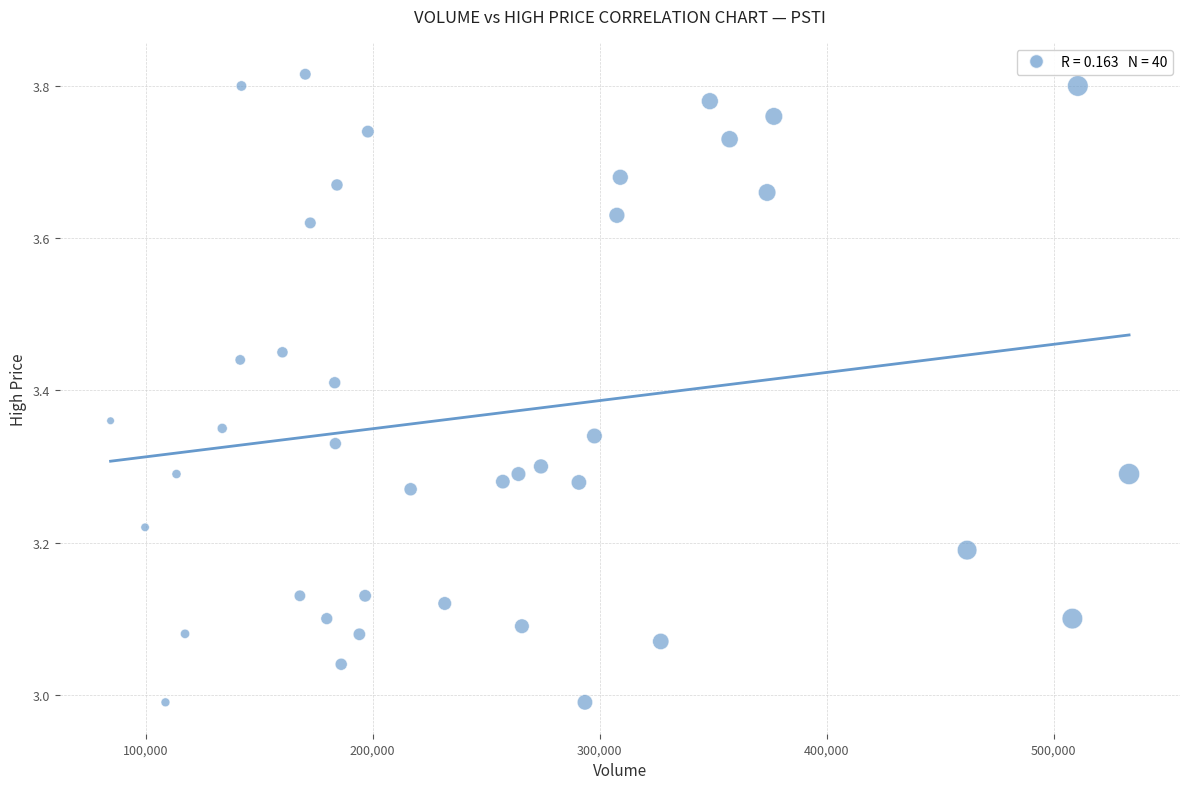

What is the range of X values (max minus min)?

448683.0